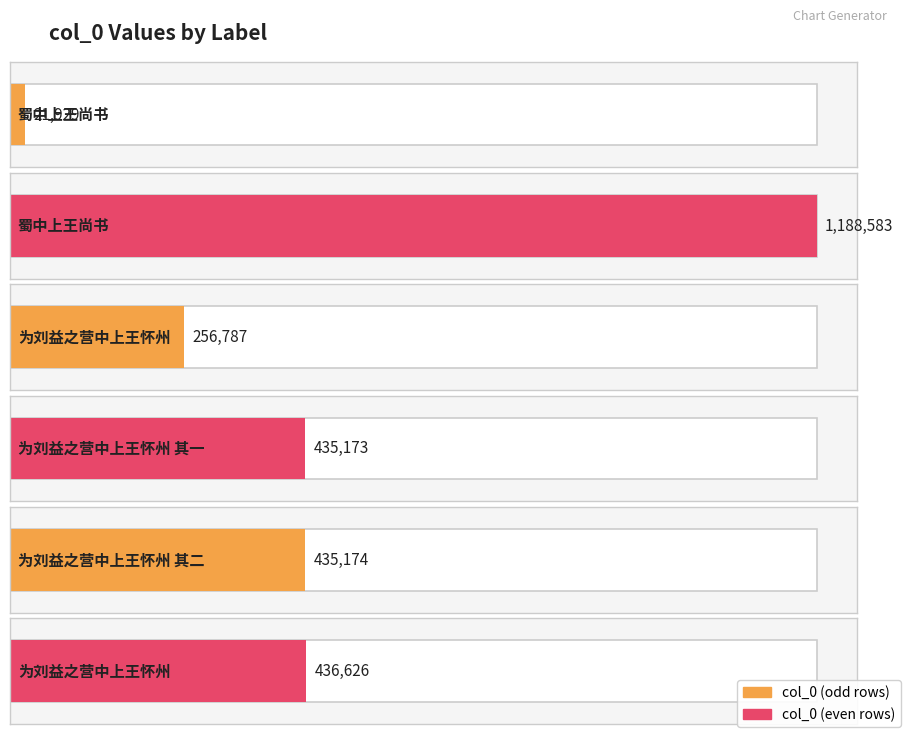

What is the average value?

462379